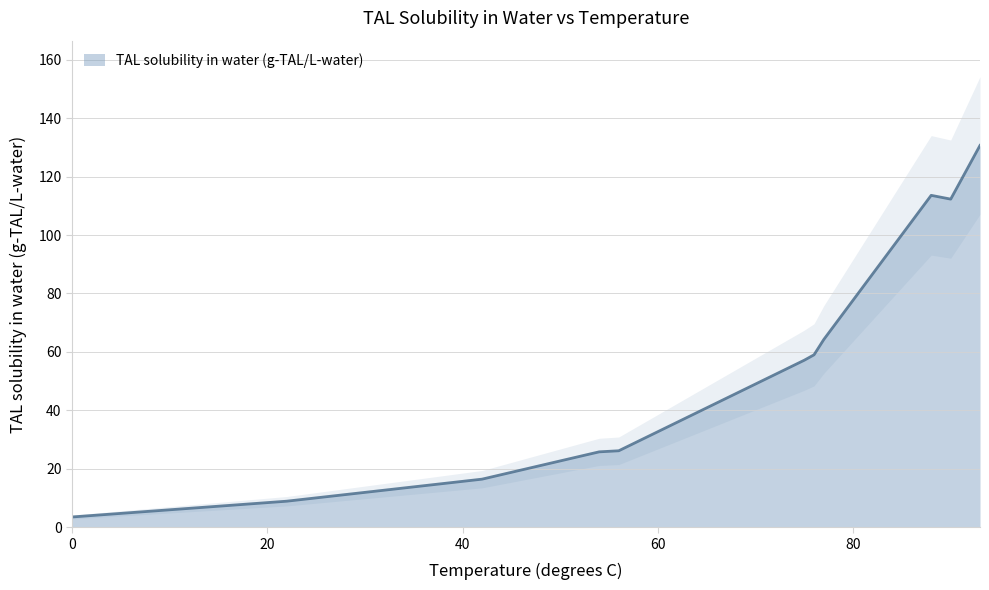

What is the value of the 12th point from the left?

130.7